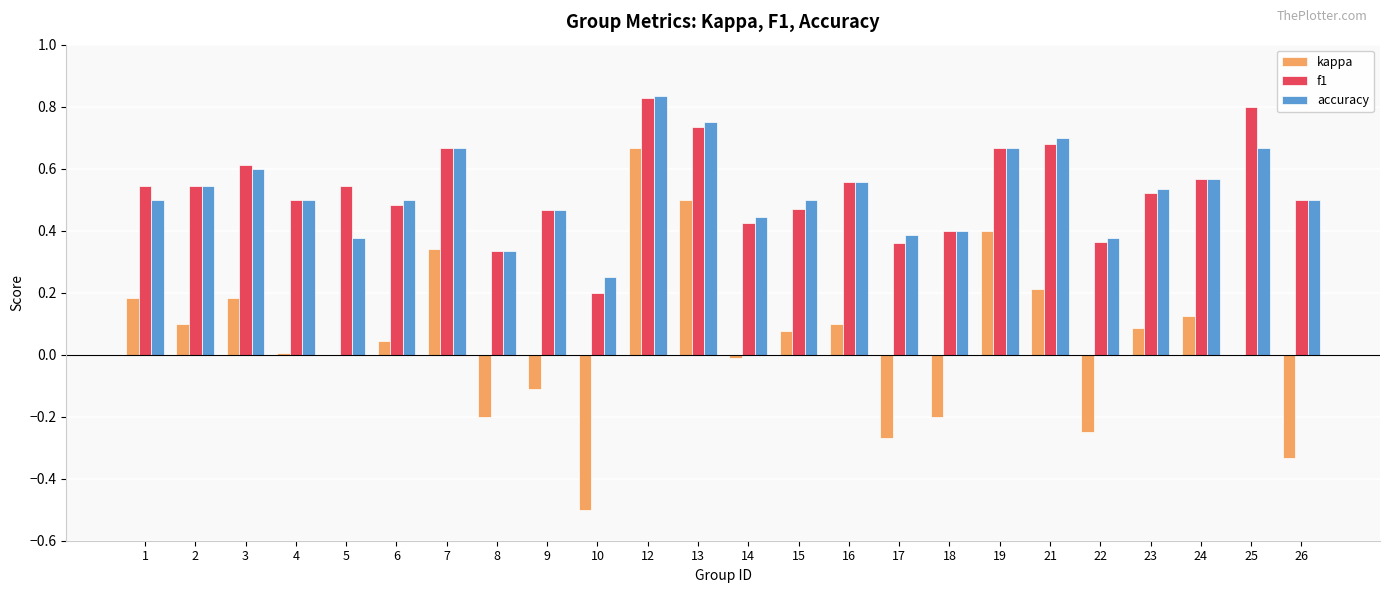

Are the bars grouped side by side (vs. stacked)?

Yes